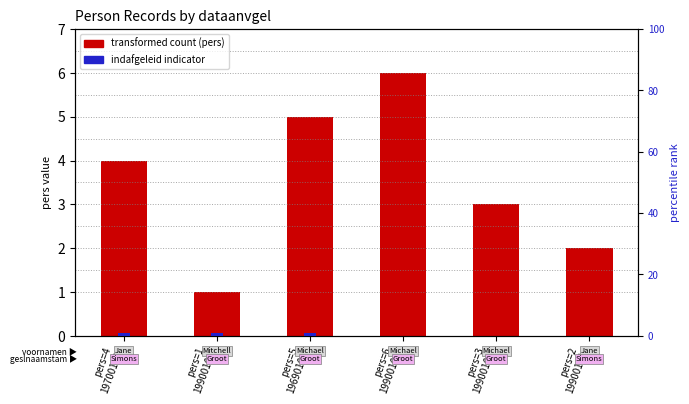

What position from the right is pers=3
19900101?

2